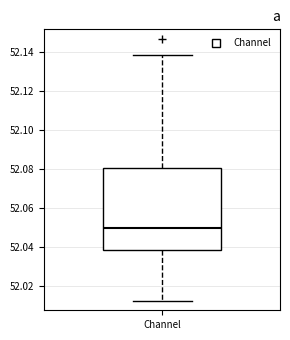

Transcribe this box plot: give where the median line is, the range the box spans, and where the two whiskers end, as read against the y-axis. The values are not printed on the chart, so give them approximately, as read against the axis.

median 52.050, box 52.038 to 52.080, whiskers 52.012 to 52.138